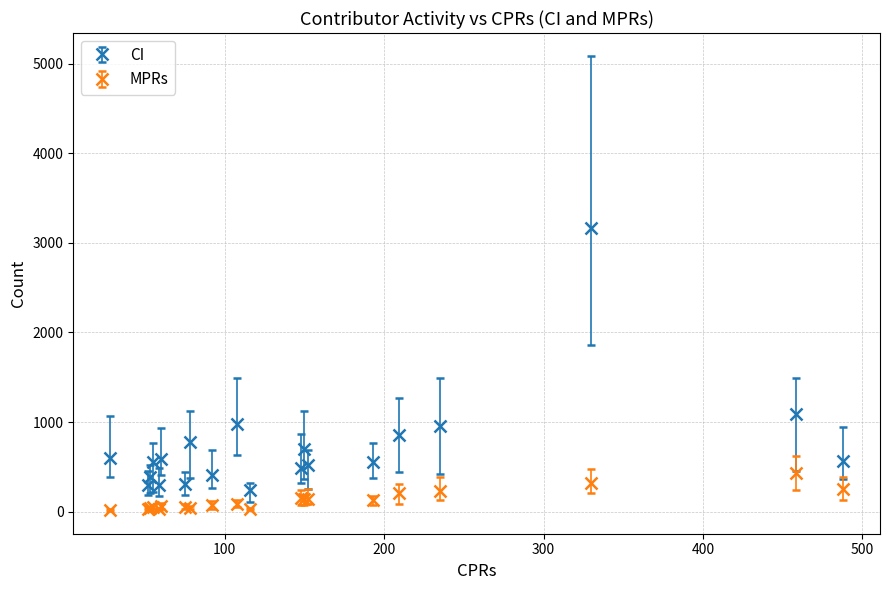

The value of MPRs at legalsylvain is 14.1. True or false?

False